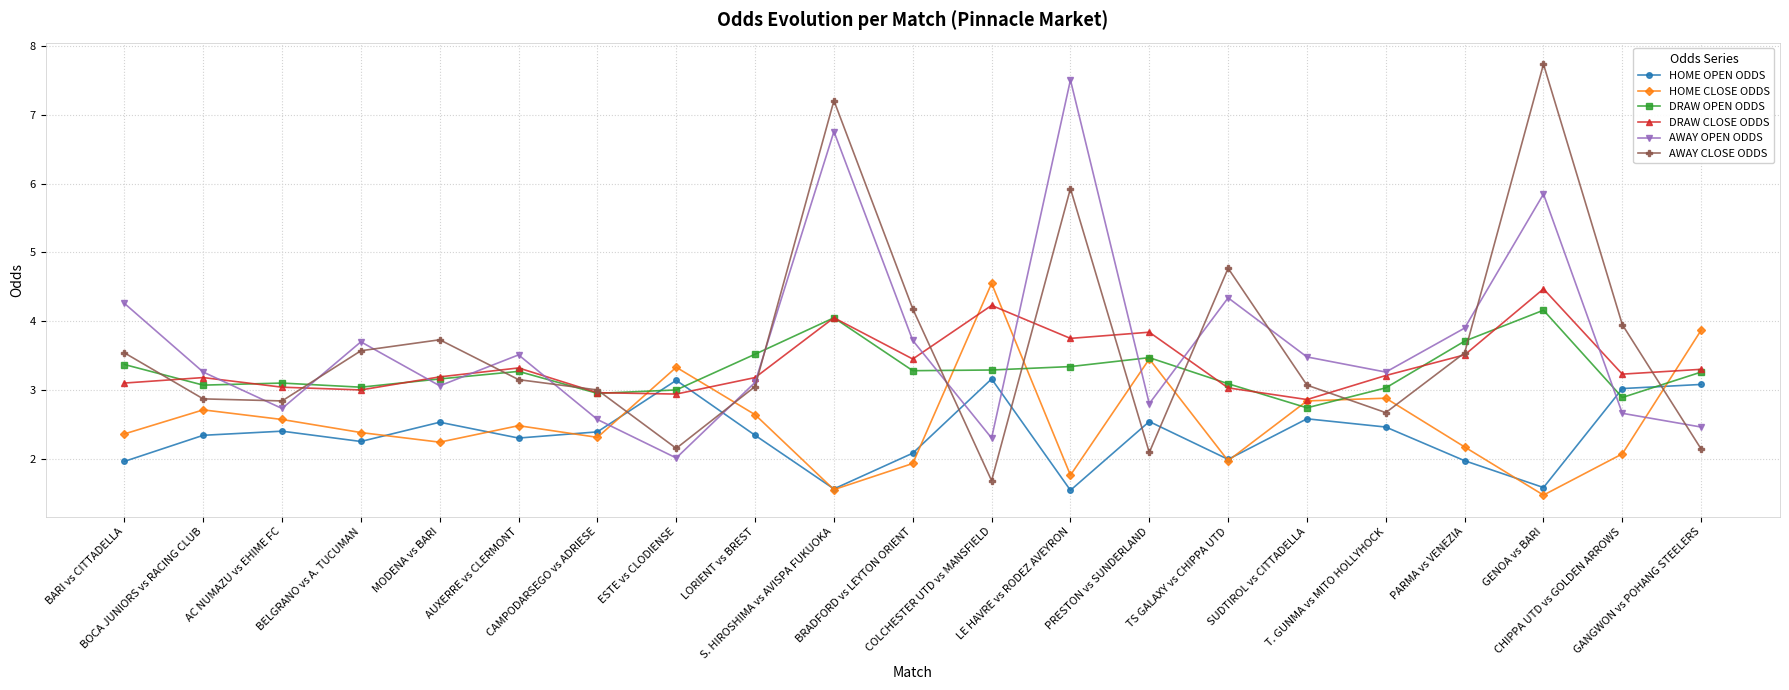

Does the chart display data point markers on the line(s)?

Yes